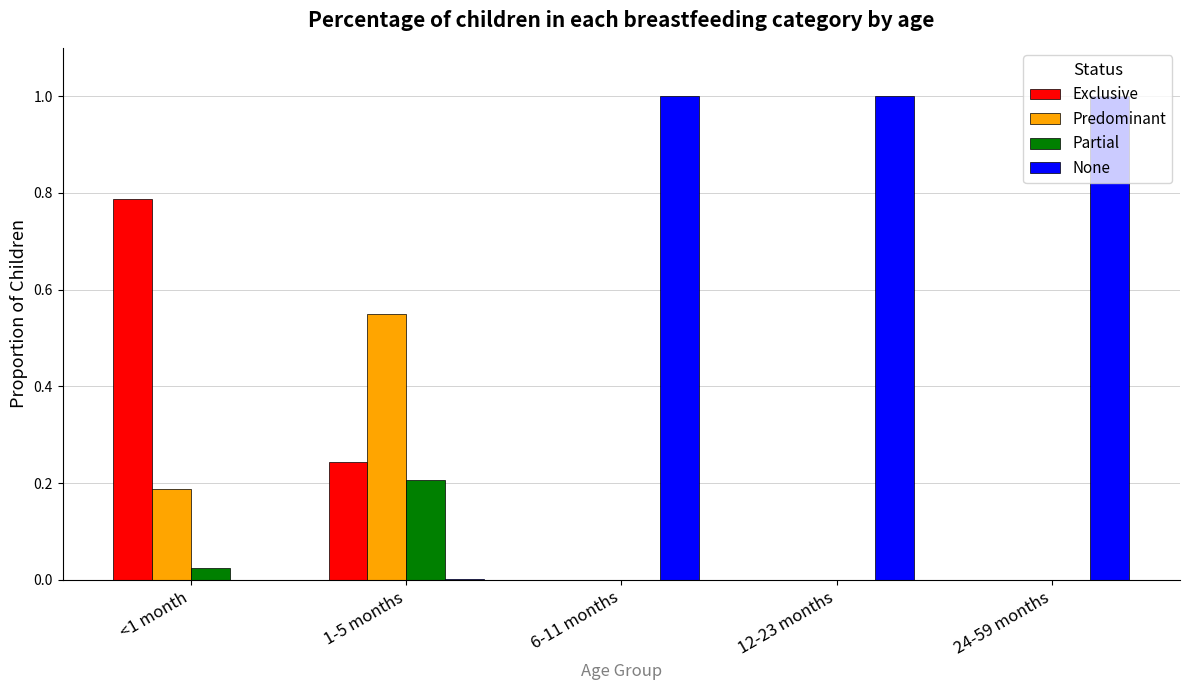

What are all the series names shown in the legend?

Exclusive, Predominant, Partial, None